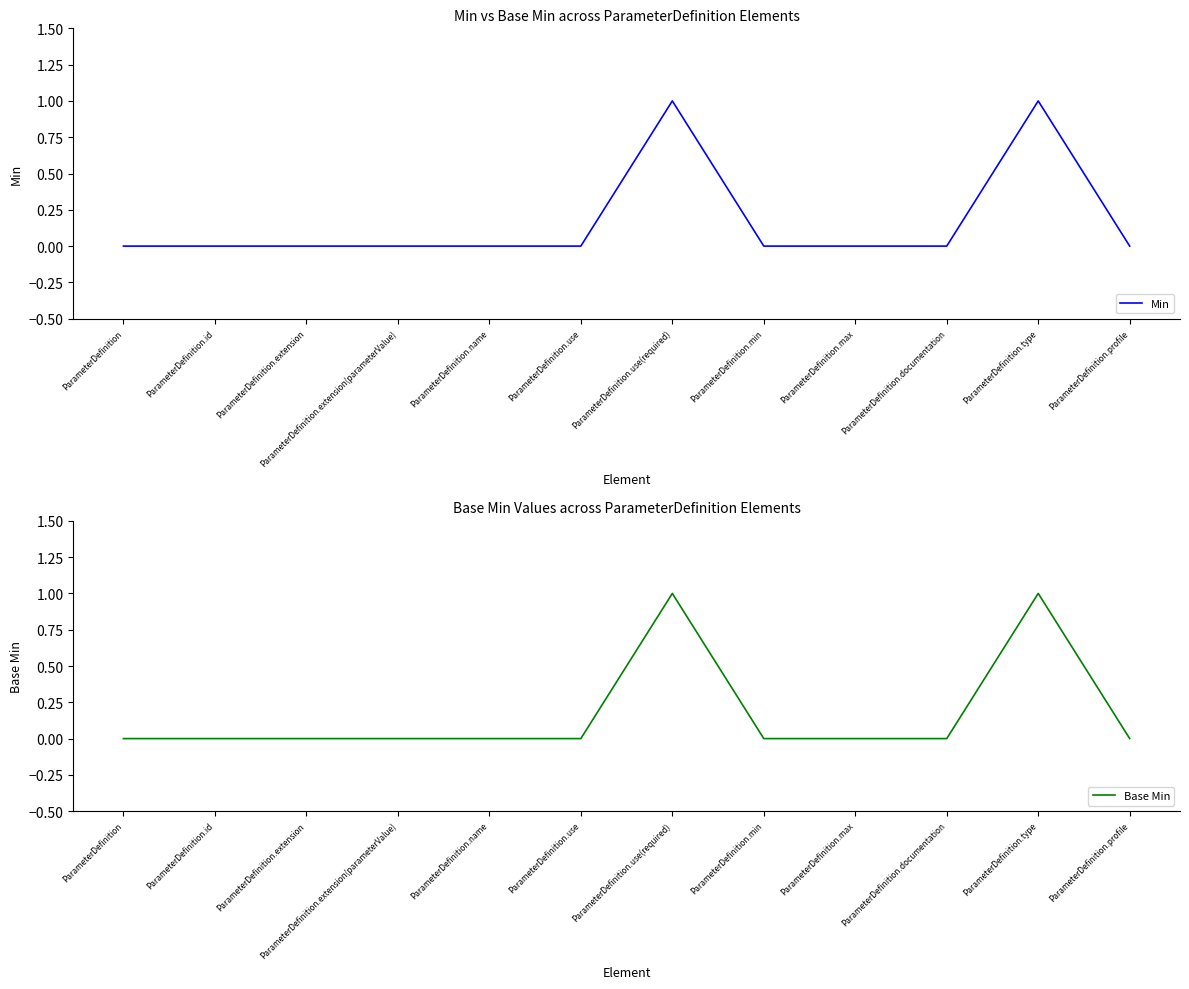

True or false: Min has more than 2 points higher than both neighbors.

False